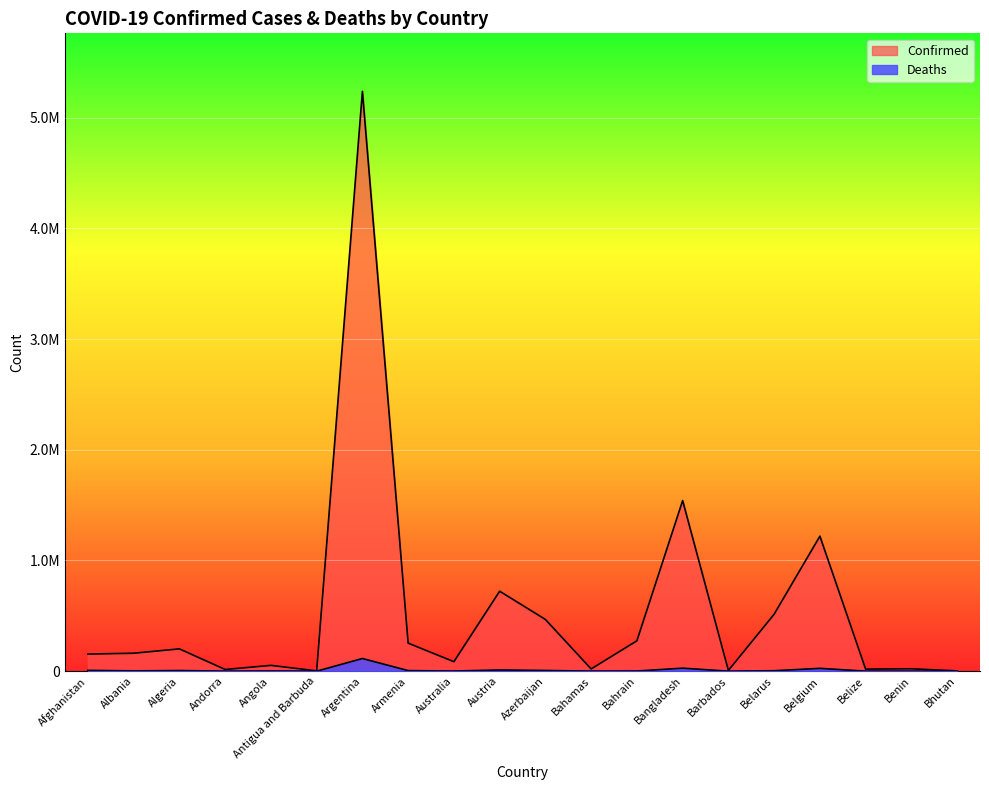

At how many categories does at least one series exceed 696658?

4